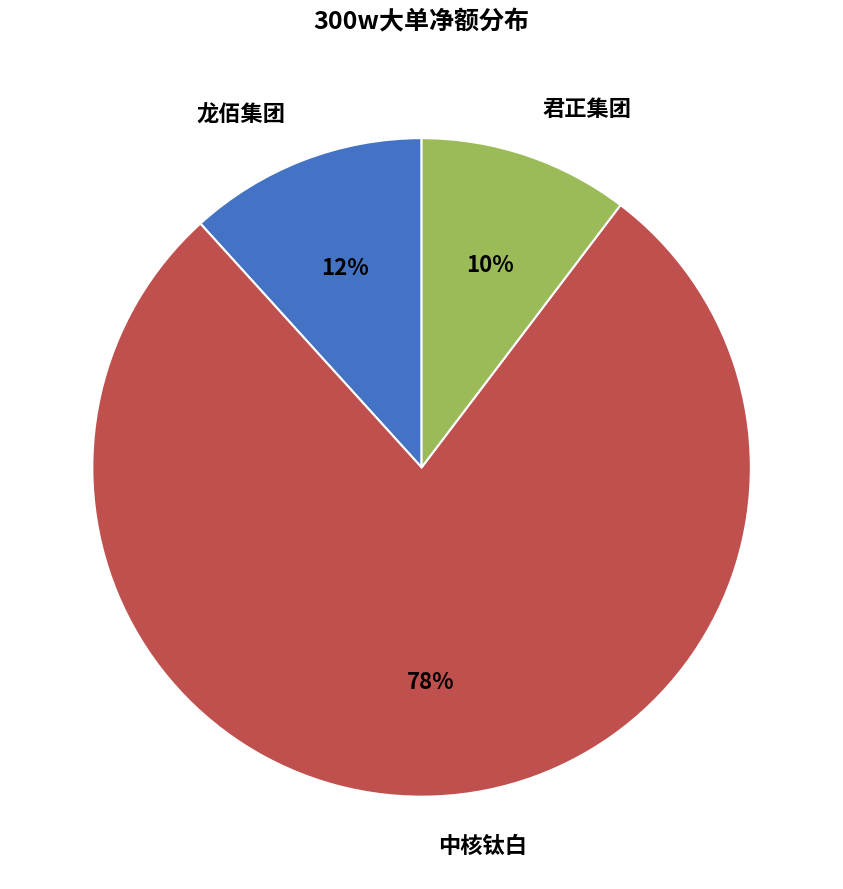

To the nearest percent, what percentage of the pie is 中核钛白?

78%